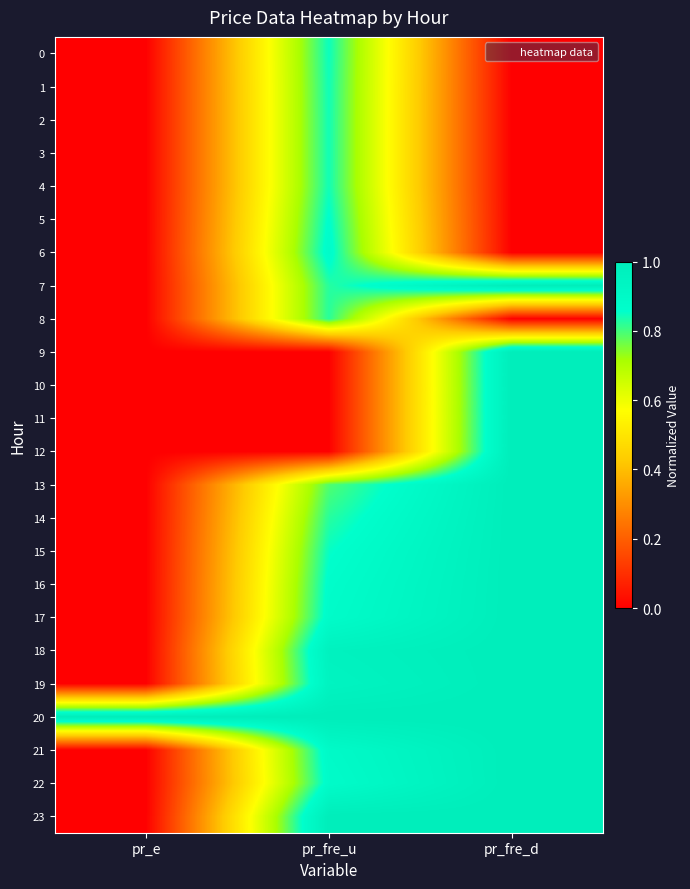

Reading left to right, what are all the values shown in this chart?

0: pr_e=0.0	pr_fre_u=0.8	pr_fre_d=0.0
1: pr_e=0.0	pr_fre_u=0.8	pr_fre_d=0.0
2: pr_e=0.0	pr_fre_u=0.8	pr_fre_d=0.0
3: pr_e=0.0	pr_fre_u=0.8	pr_fre_d=0.0
4: pr_e=0.0	pr_fre_u=0.8	pr_fre_d=0.0
5: pr_e=0.0	pr_fre_u=0.9	pr_fre_d=0.0
6: pr_e=0.0	pr_fre_u=0.9	pr_fre_d=0.0
7: pr_e=0.0	pr_fre_u=0.8	pr_fre_d=1.0
8: pr_e=0.0	pr_fre_u=0.8	pr_fre_d=0.0
9: pr_e=0.0	pr_fre_u=0.0	pr_fre_d=1.0
10: pr_e=0.0	pr_fre_u=0.0	pr_fre_d=1.0
11: pr_e=0.0	pr_fre_u=0.0	pr_fre_d=1.0
12: pr_e=0.0	pr_fre_u=0.0	pr_fre_d=1.0
13: pr_e=0.0	pr_fre_u=0.8	pr_fre_d=1.0
14: pr_e=0.0	pr_fre_u=0.8	pr_fre_d=1.0
15: pr_e=0.0	pr_fre_u=0.9	pr_fre_d=1.0
16: pr_e=0.0	pr_fre_u=0.9	pr_fre_d=1.0
17: pr_e=0.0	pr_fre_u=0.9	pr_fre_d=1.0
18: pr_e=0.0	pr_fre_u=1.0	pr_fre_d=1.0
19: pr_e=0.0	pr_fre_u=0.9	pr_fre_d=1.0
20: pr_e=1.0	pr_fre_u=1.0	pr_fre_d=1.0
21: pr_e=0.0	pr_fre_u=0.9	pr_fre_d=1.0
22: pr_e=0.0	pr_fre_u=0.9	pr_fre_d=1.0
23: pr_e=0.0	pr_fre_u=1.0	pr_fre_d=1.0